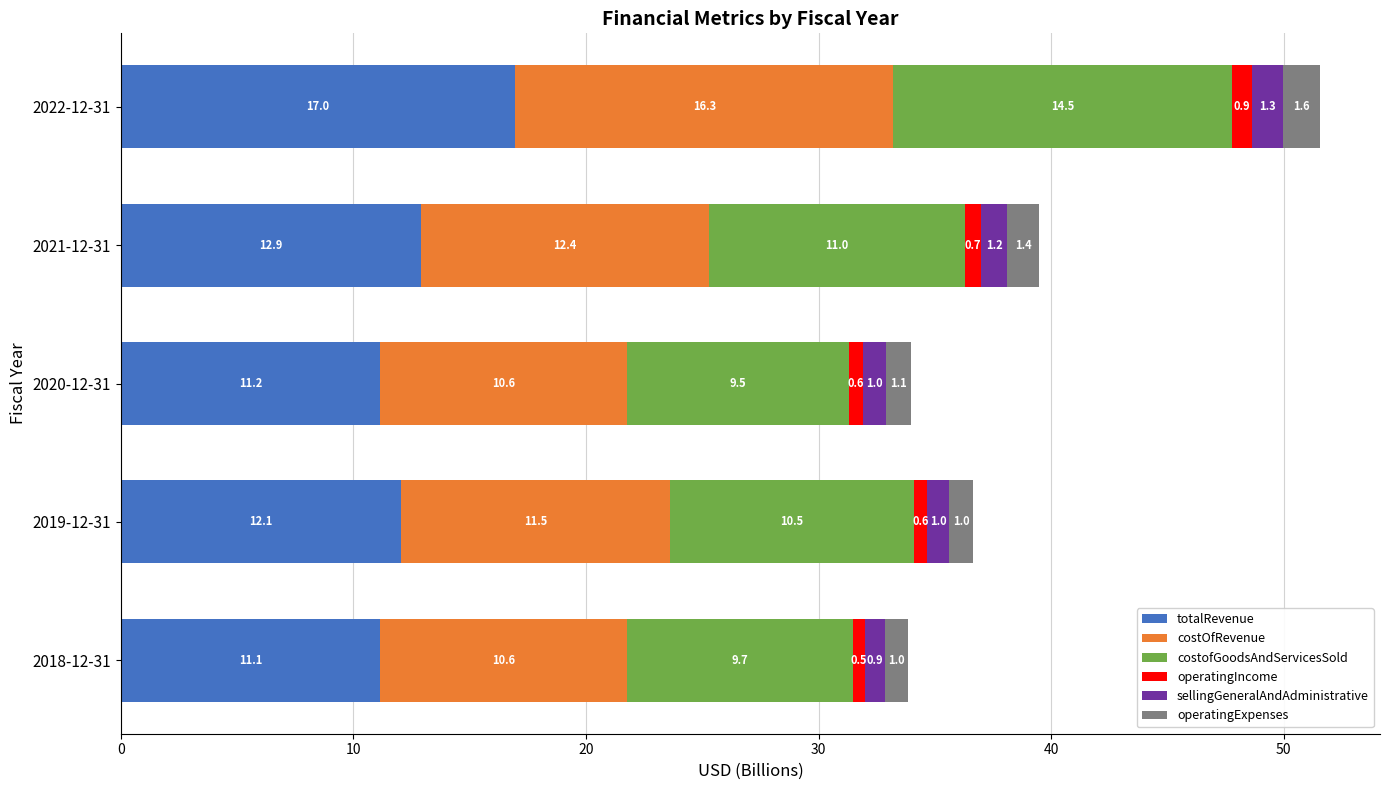

Which category has the lowest value in the totalRevenue series?

2018-12-31